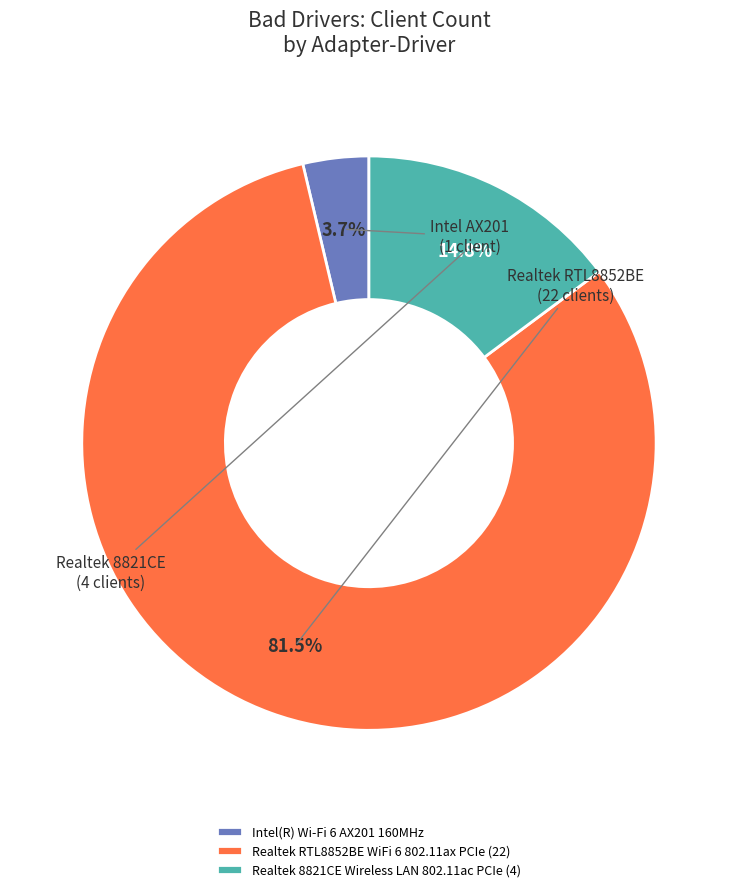

Rank the categories by value from highest to lowest.

Realtek RTL8852BE WiFi 6 802.11ax PCIe (22), Realtek 8821CE Wireless LAN 802.11ac PCIe (4), Intel(R) Wi-Fi 6 AX201 160MHz